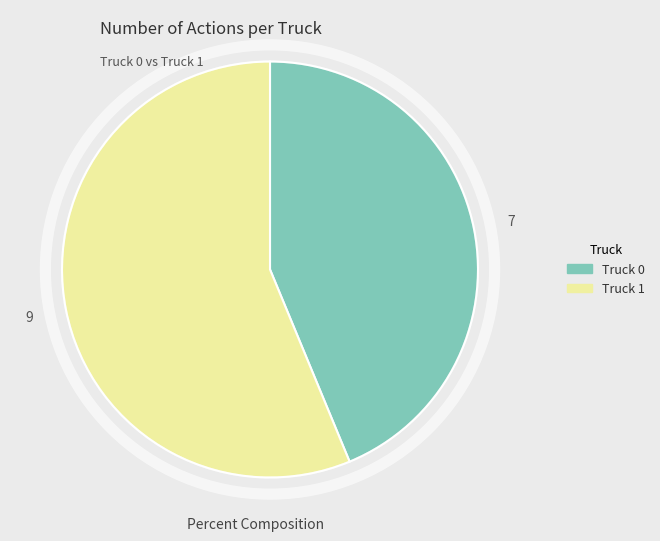

Rank the categories by value from lowest to highest.

Truck 0, Truck 1